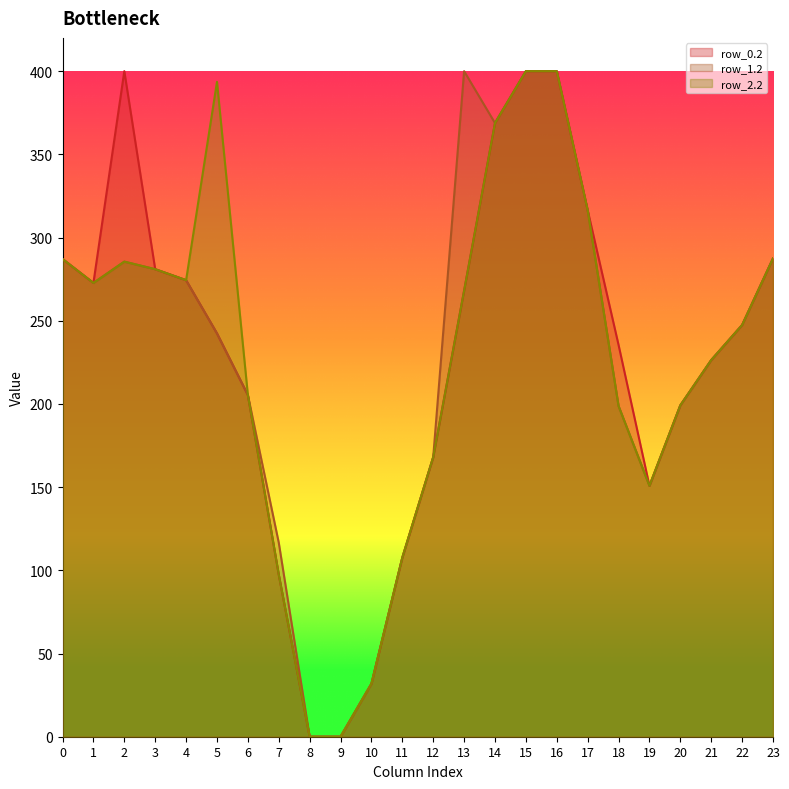

Is the value of row_2.2 at 12 greater than the value of row_1.2 at 2?

No